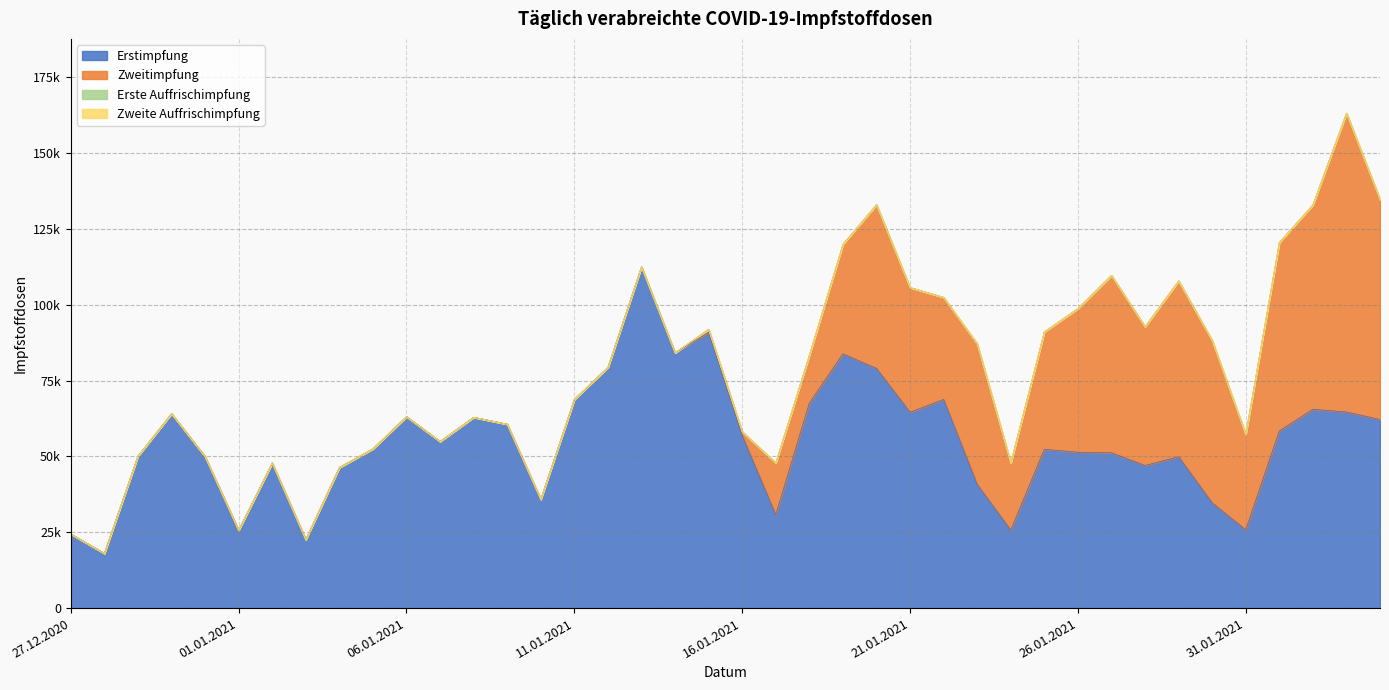

How many interior local valleys does the Zweitimpfung series have?

5